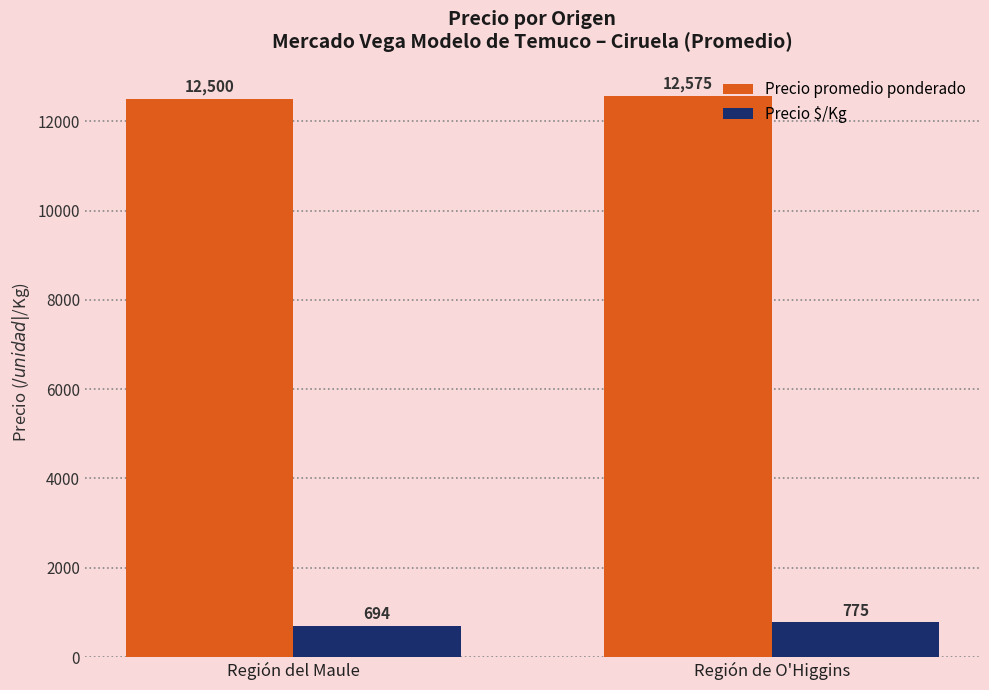

Between Región del Maule and Región de O'Higgins, which series saw the biggest shift?

Precio $/Kg